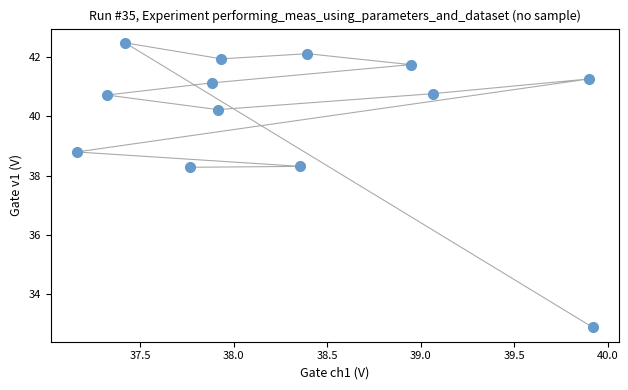

What is the range of Y values (max minus min)?

9.6